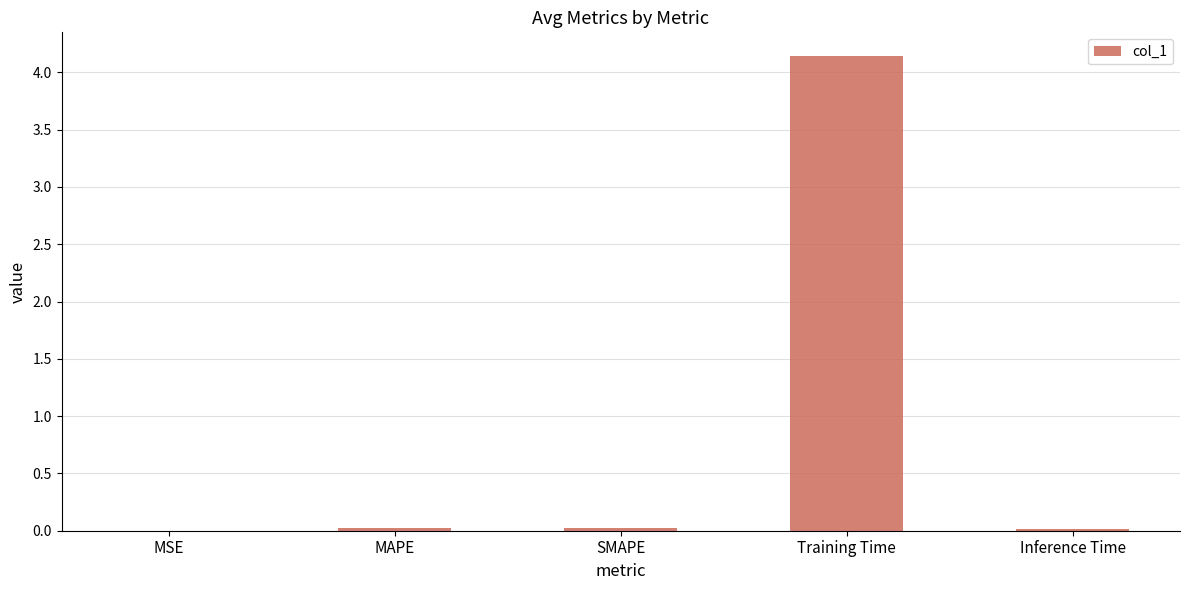

What is the sum of all values?

4.2